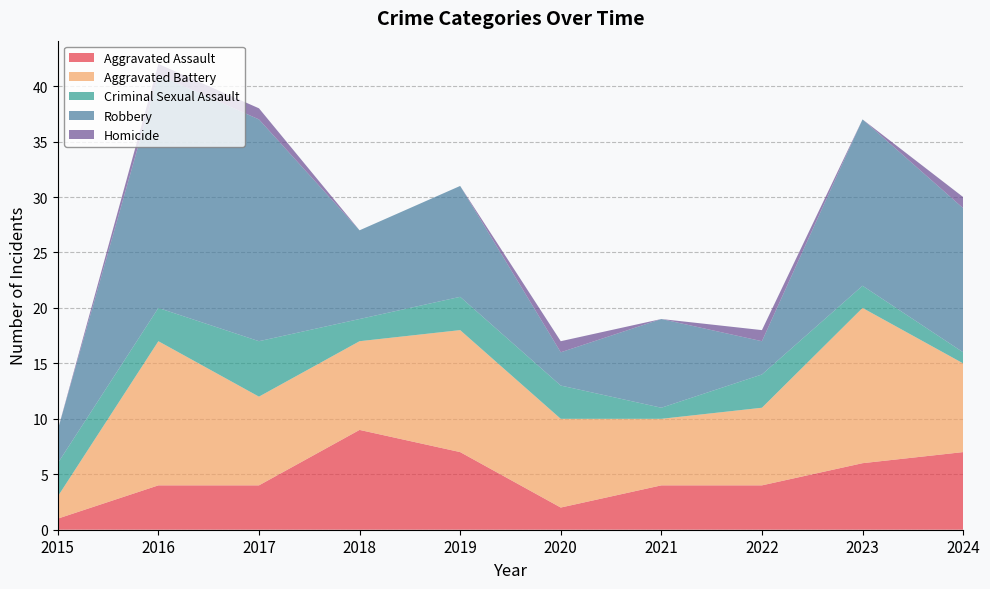

Where does the Aggravated Battery series first go above 8?

2016